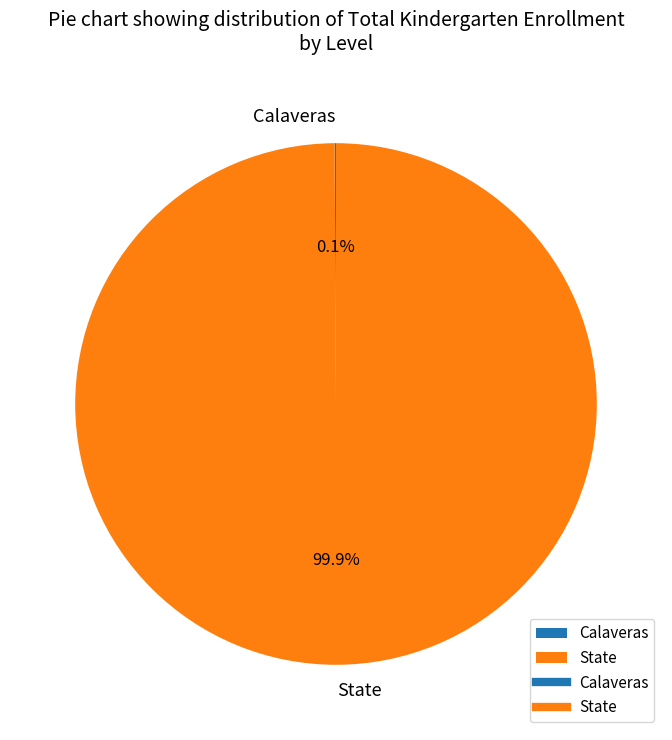

Does State account for over 50% of the chart?

Yes